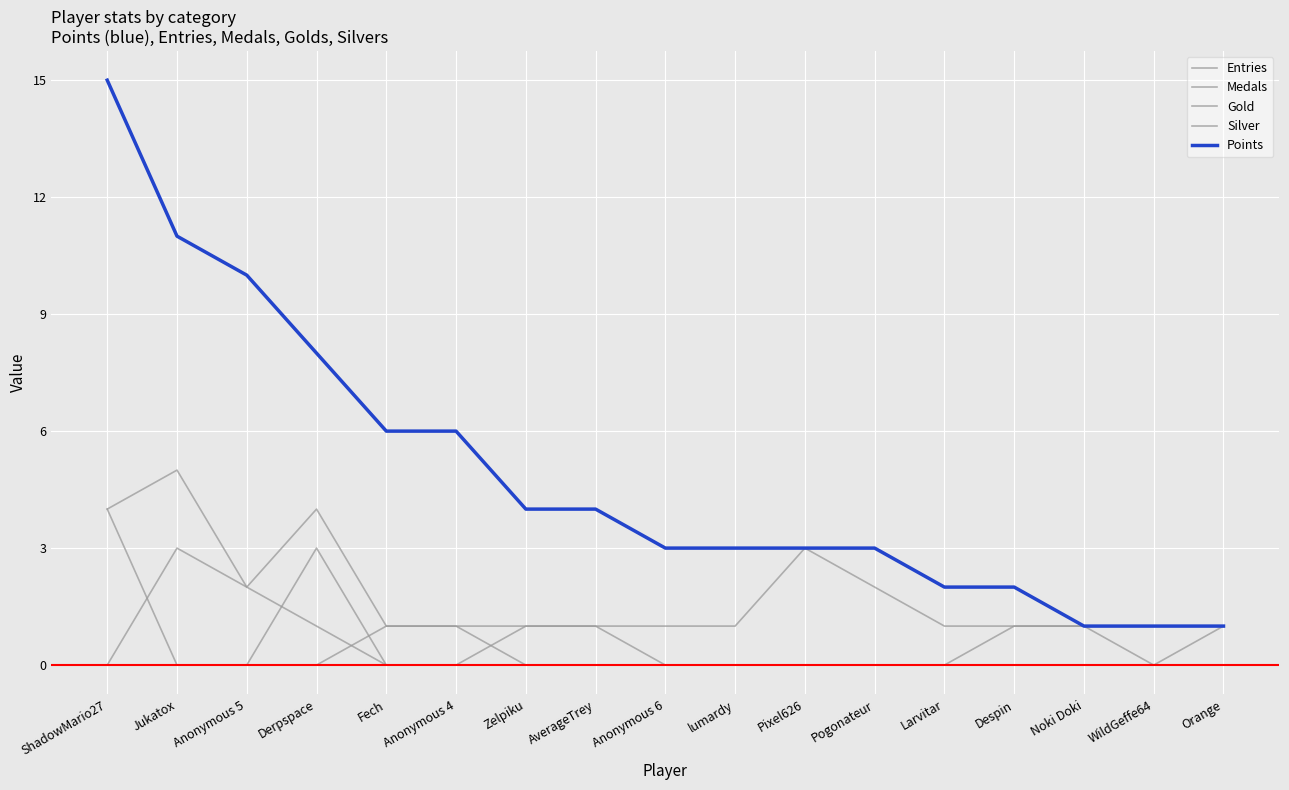

The Medals series shows 0 at Anonymous 5. True or false?

True